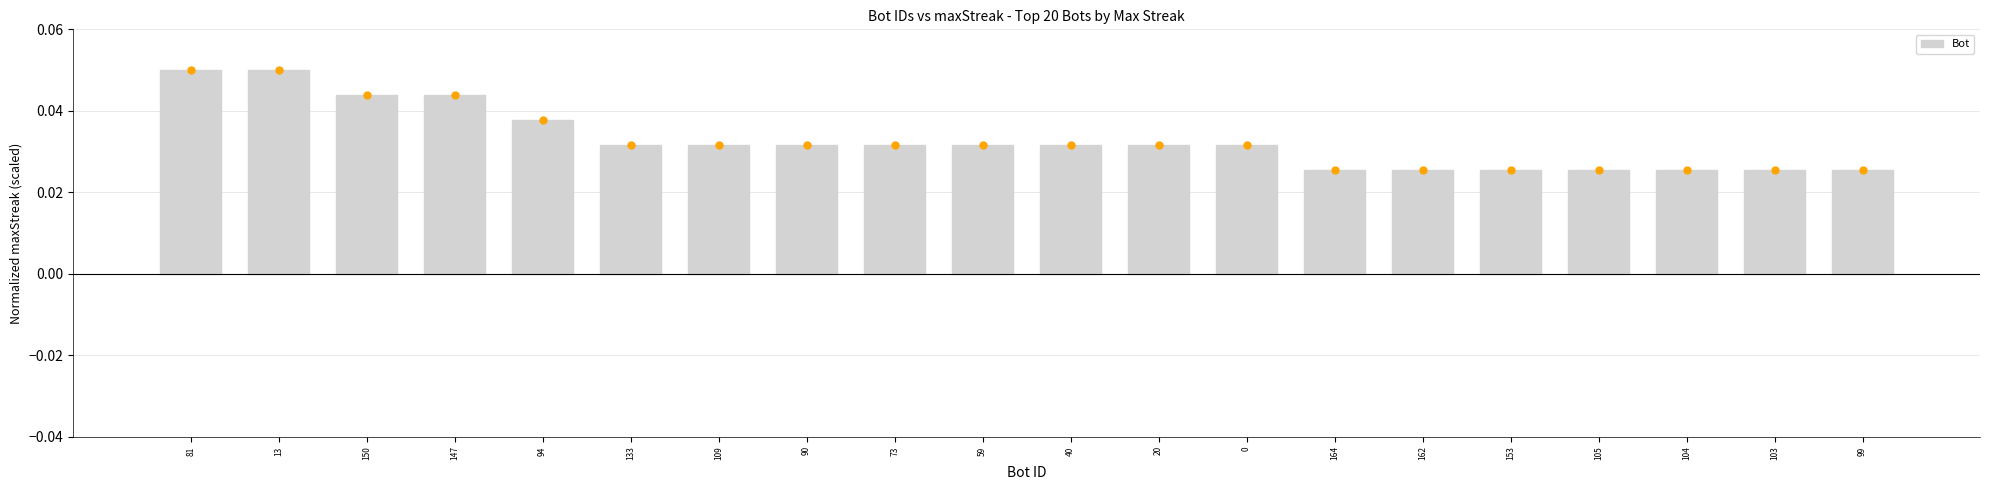

The chart shows a value of 0.0 at 81. True or false?

False